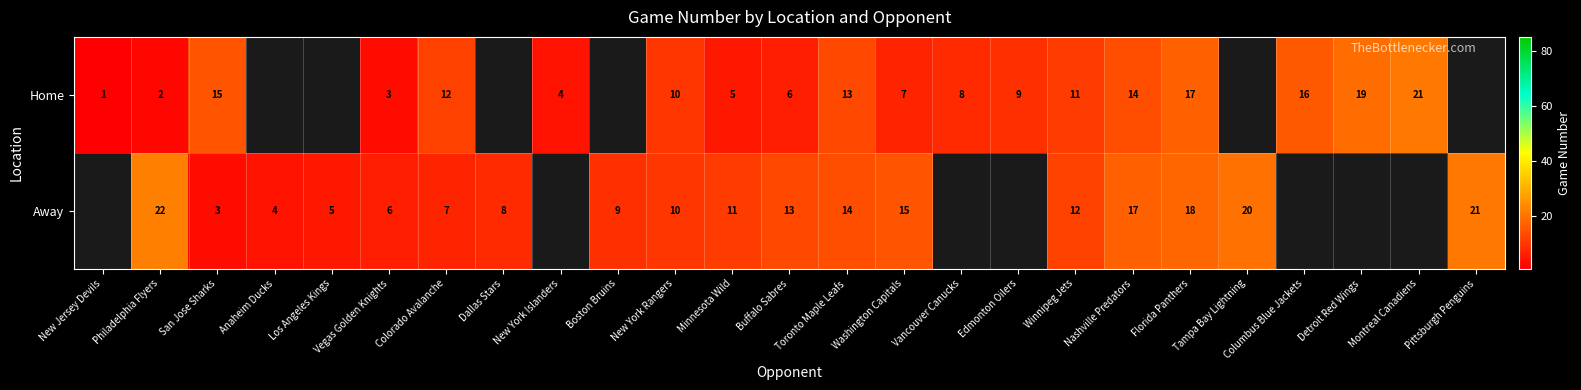

What is the sum of the Away values at Tampa Bay Lightning and Los Angeles Kings?

25